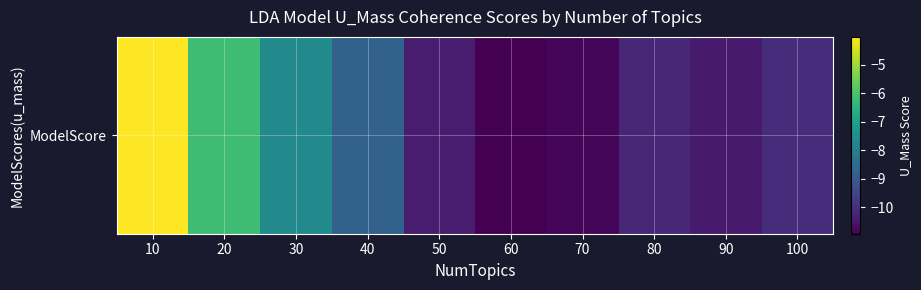

Between 90 and 50, which is larger?

50